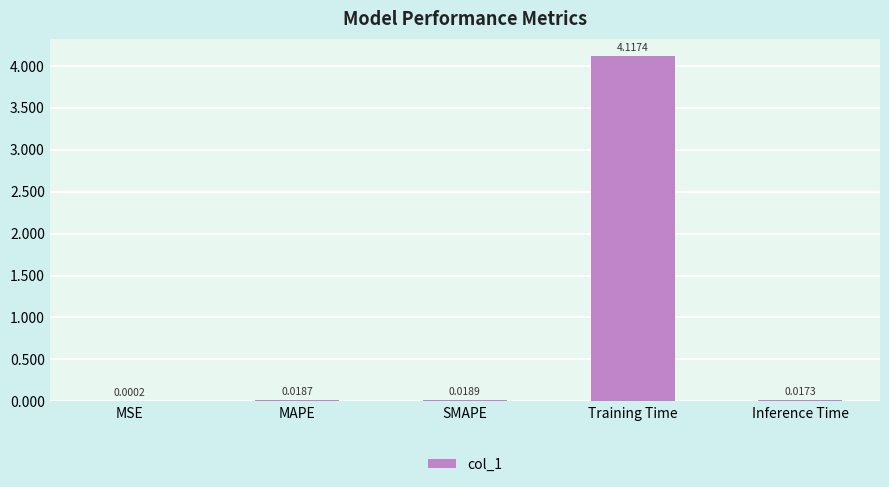

What is the average value?

0.8